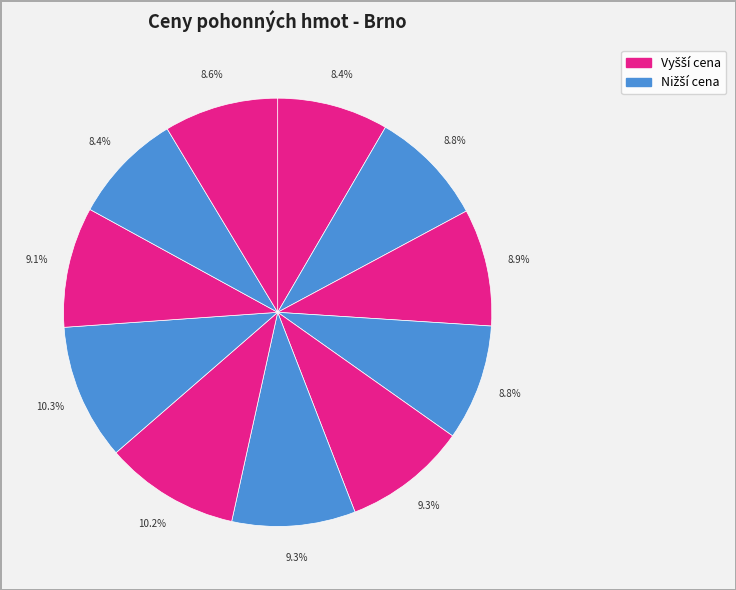

Count the number of slices in the pie.

11